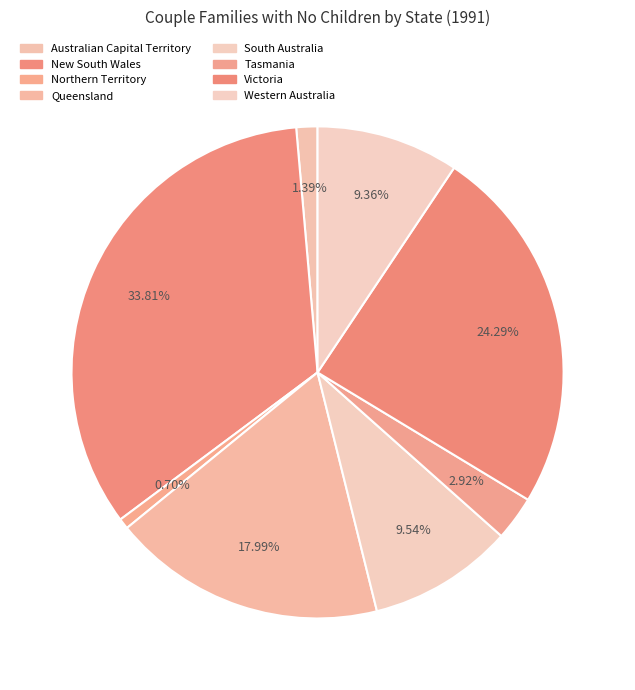

What is the ratio of the value at Victoria to the value at Australian Capital Territory?

17.5